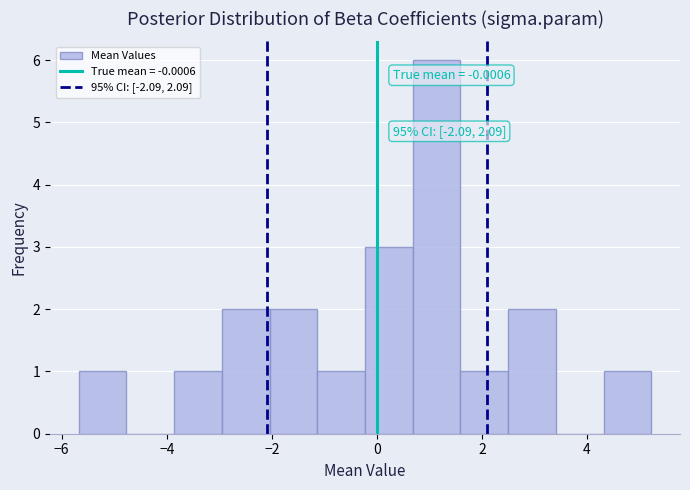

Over which range of the x-axis is the bar tallest?

0.6 to 1.6